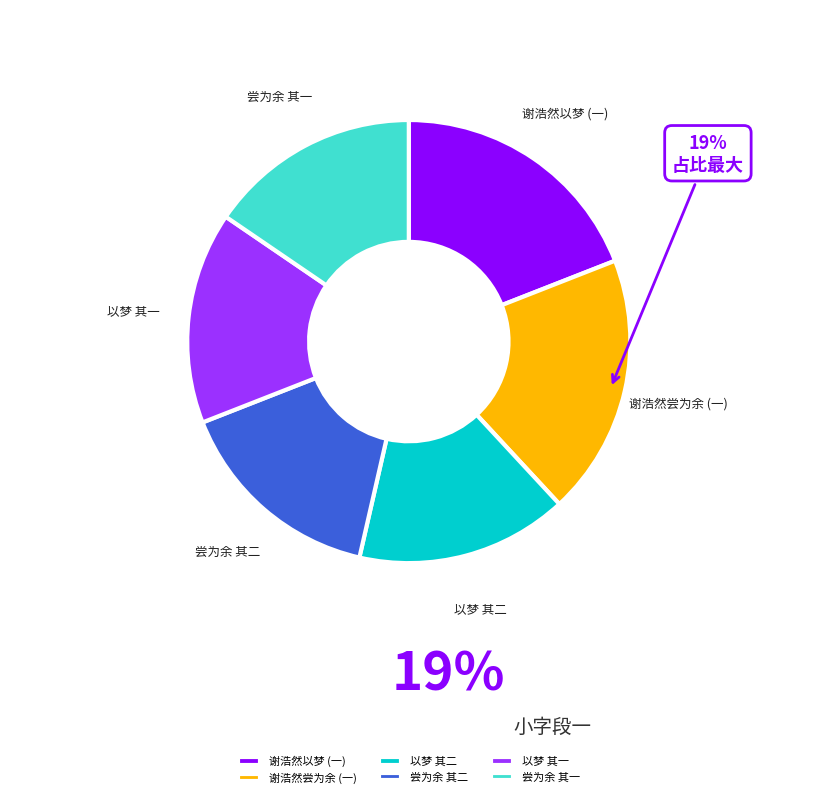

True or false: 谢浩然以梦 (一) accounts for 30% of the total.

False